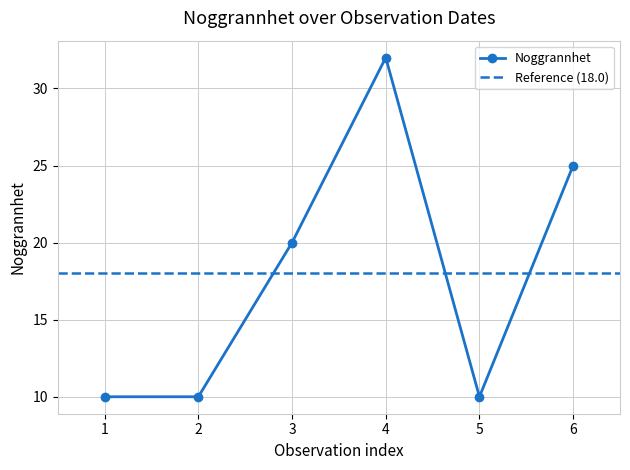

What is the highest value of the Noggrannhet series?

32